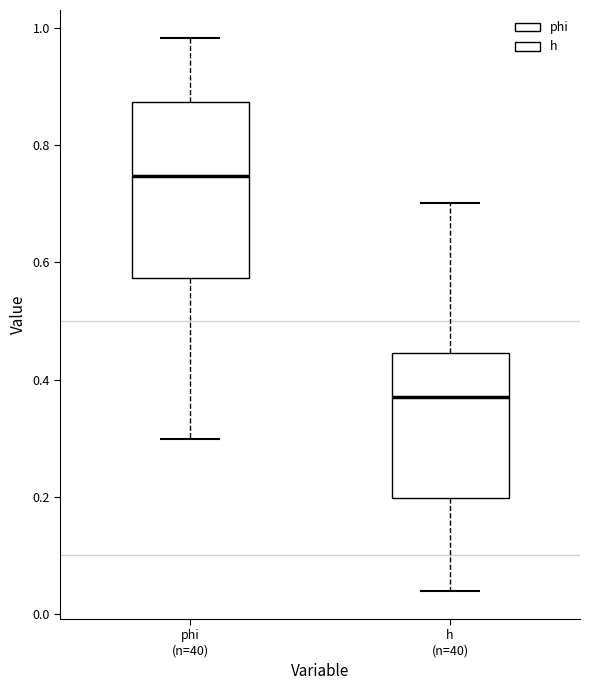

Which box's median line is the lowest?

h (n=40)